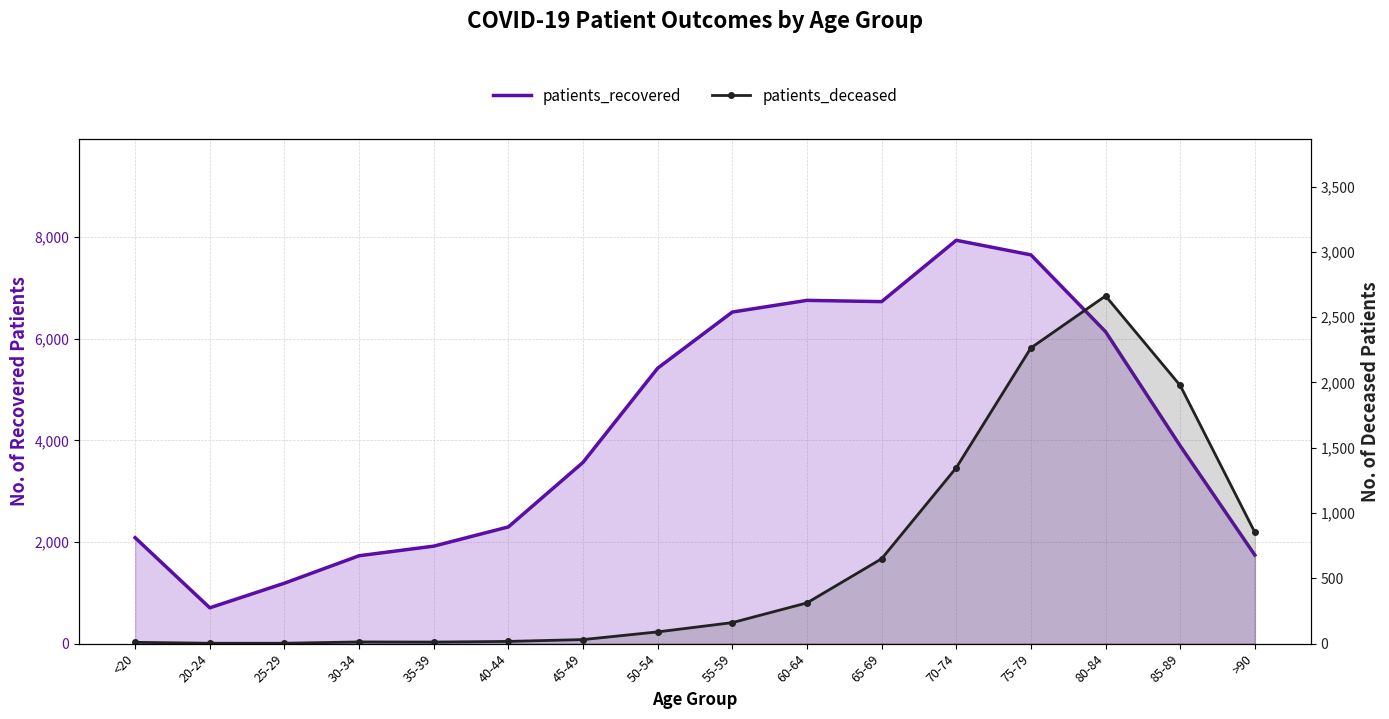

Rank the series by their maximum value, from highest to lowest.

patients_recovered, patients_deceased